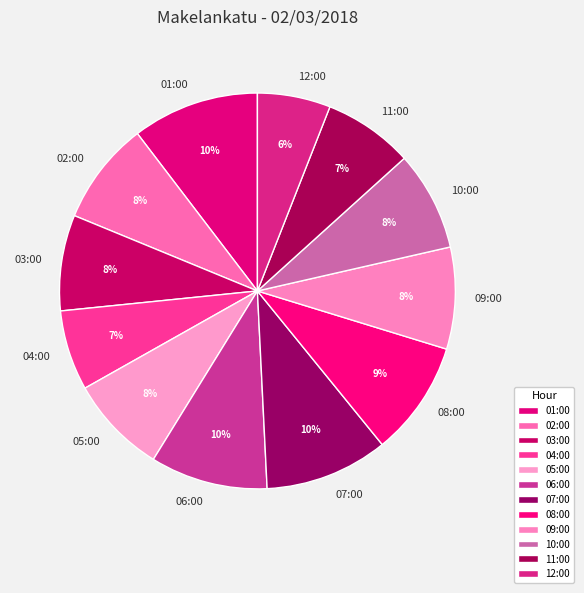

Between 04:00 and 05:00, which is larger?

05:00